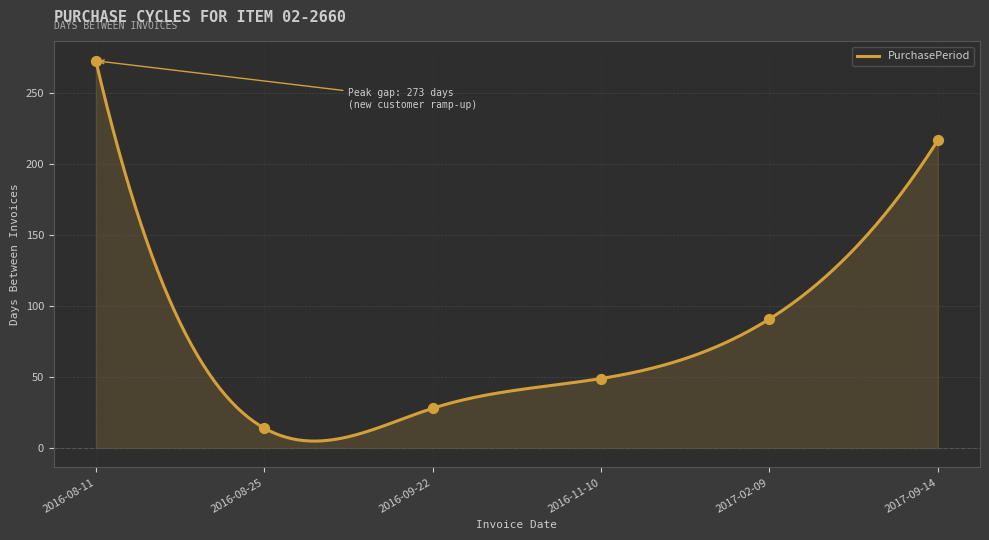

What is the change in value from 2016-11-10 to 2017-02-09?

+42